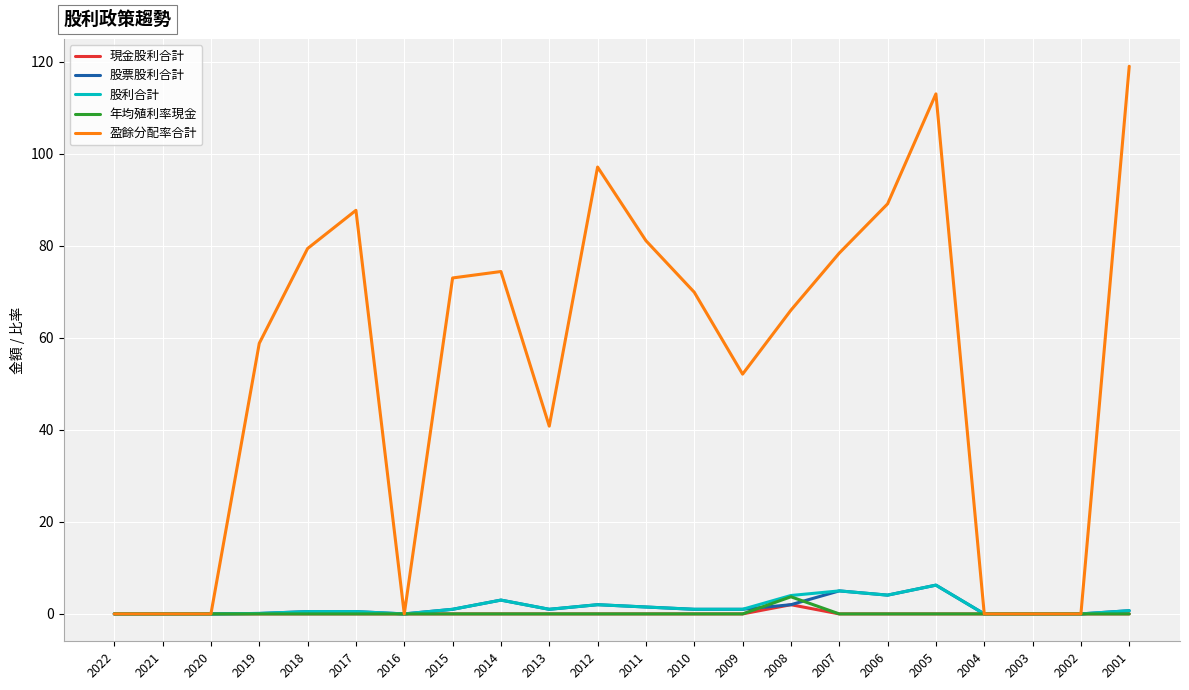

Which label corresponds to the largest value in the chart?

2001